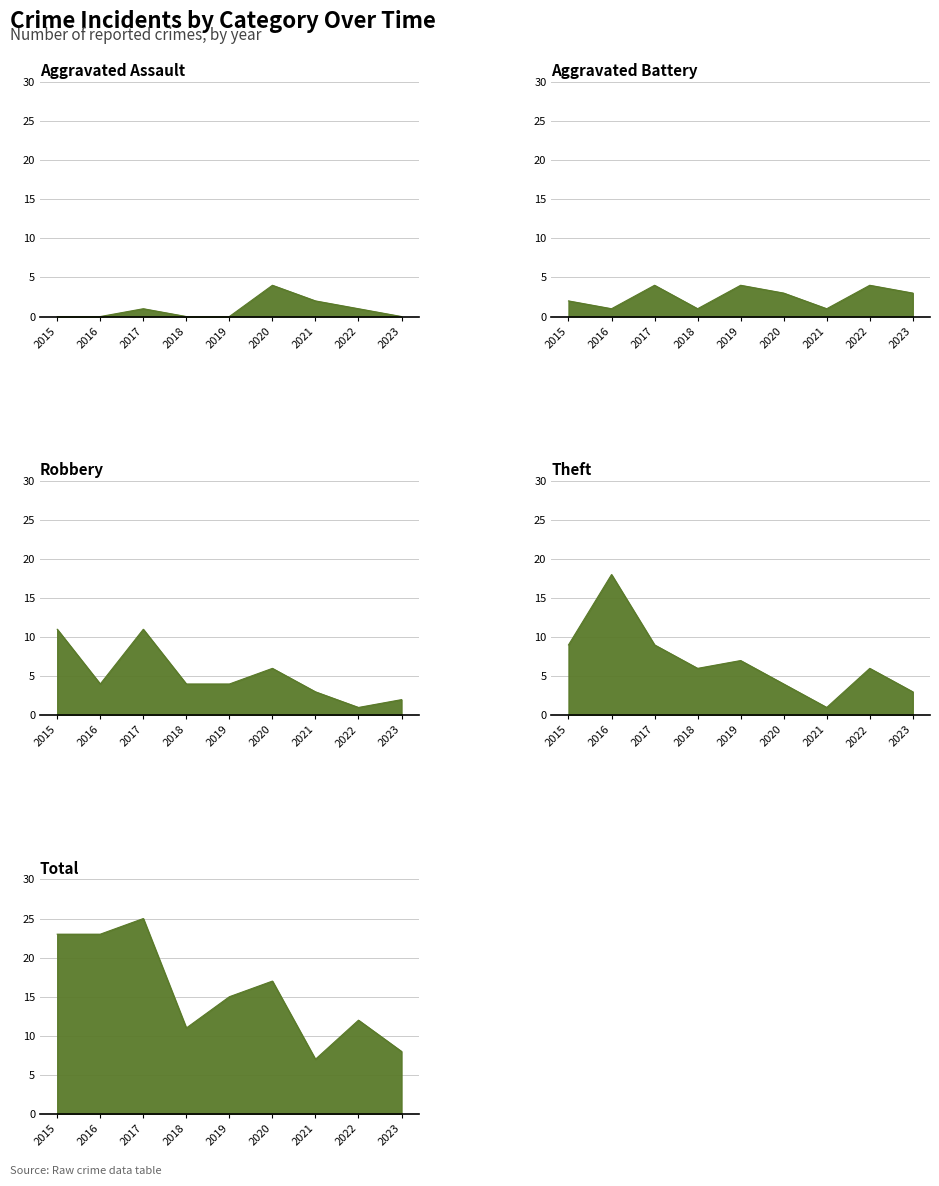

The value of Aggravated Assault at 2016 is 0. True or false?

True